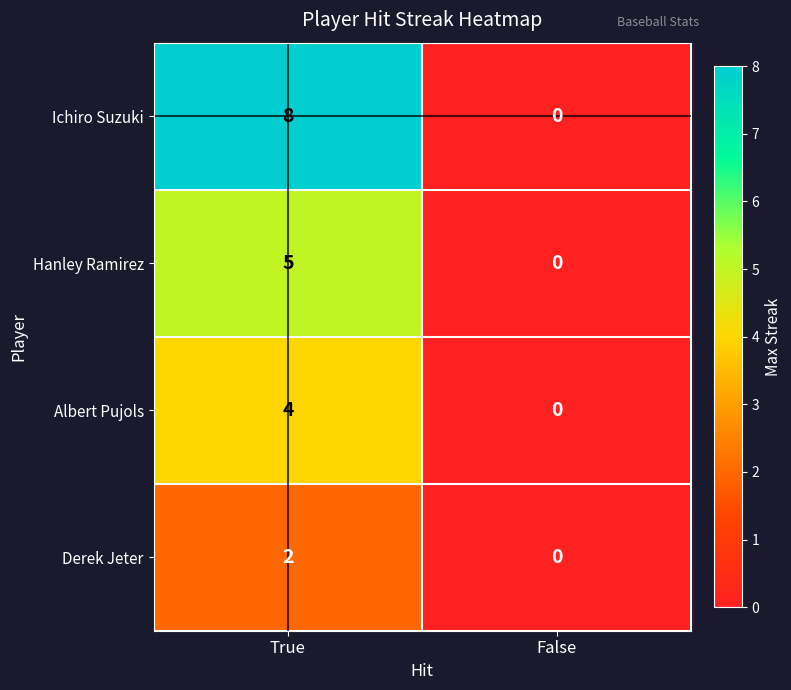

Which series changed the most between True and False?

Ichiro Suzuki